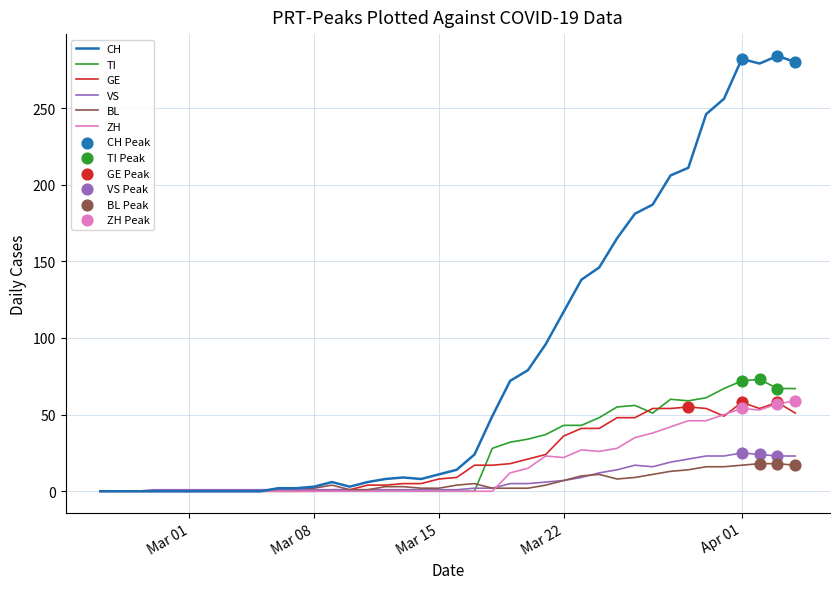

Which series has the largest total across all categories?

CH